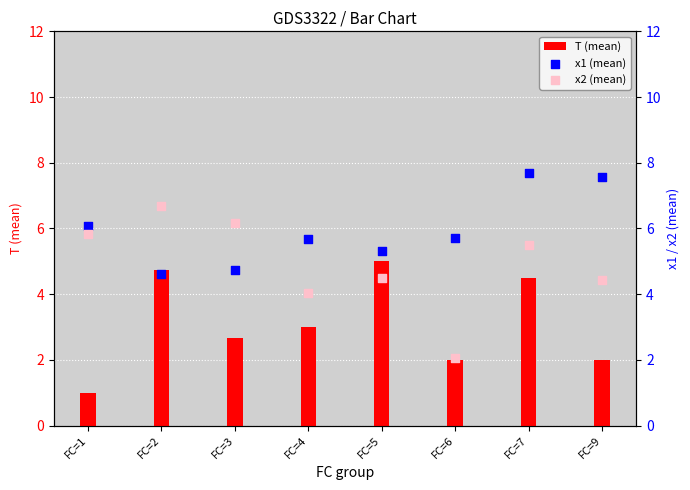

At how many categories does at least one series exceed 6?

5